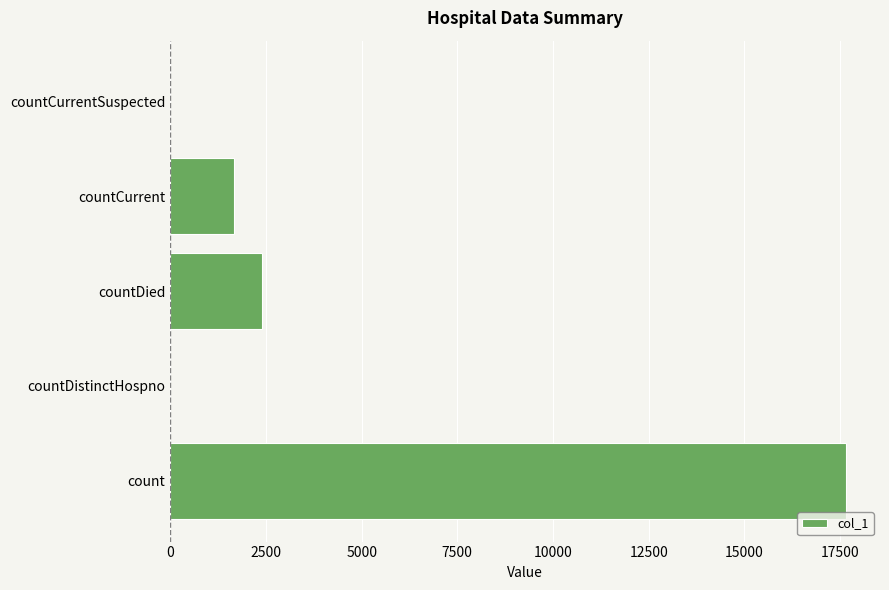

What is the greatest value displayed?

17660